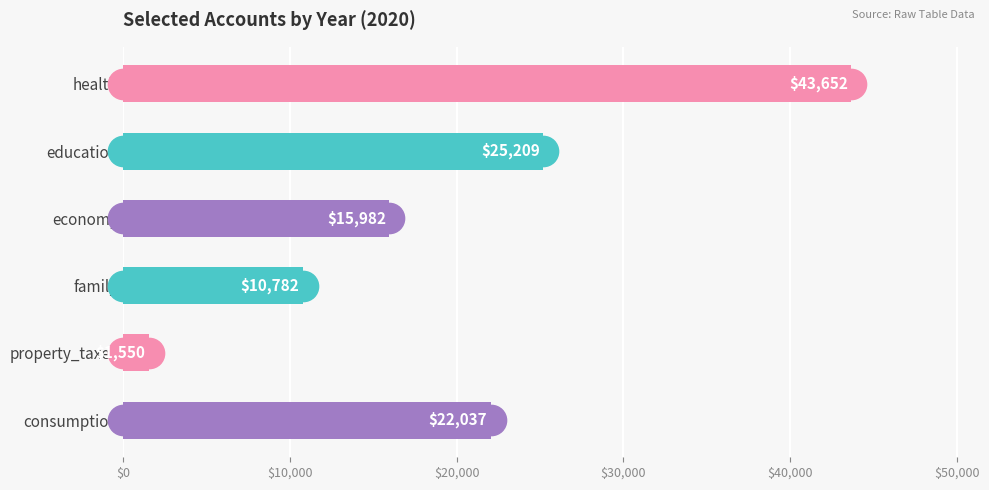

What is the ratio of the value at health to the value at family?

4.0